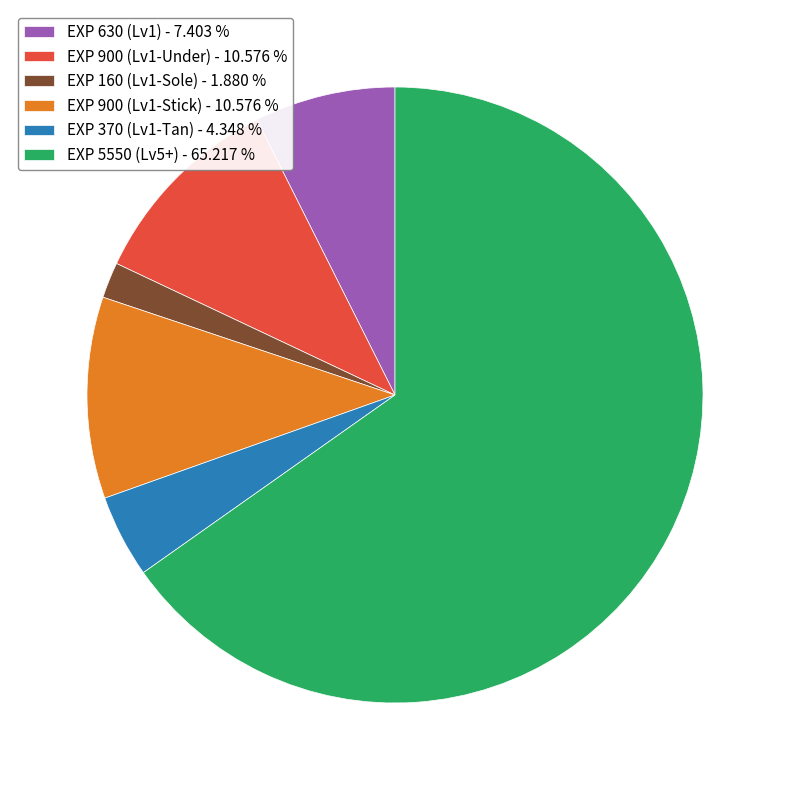

Between EXP 900 (Lv1-Under) - 10.576 % and EXP 5550 (Lv5+) - 65.217 %, which is larger?

EXP 5550 (Lv5+) - 65.217 %